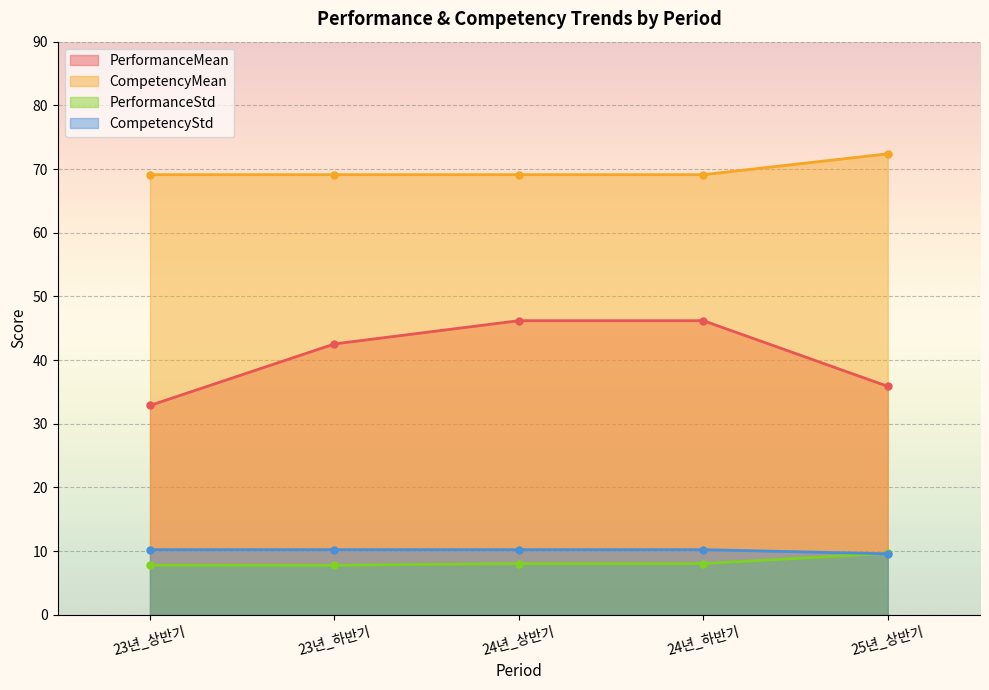

What is the value of the CompetencyStd point at the 5th from the left?

9.6